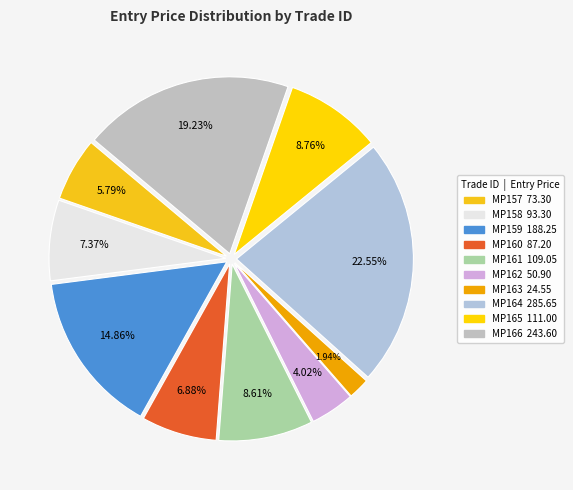

Does MP159 represent more than half of the total?

No